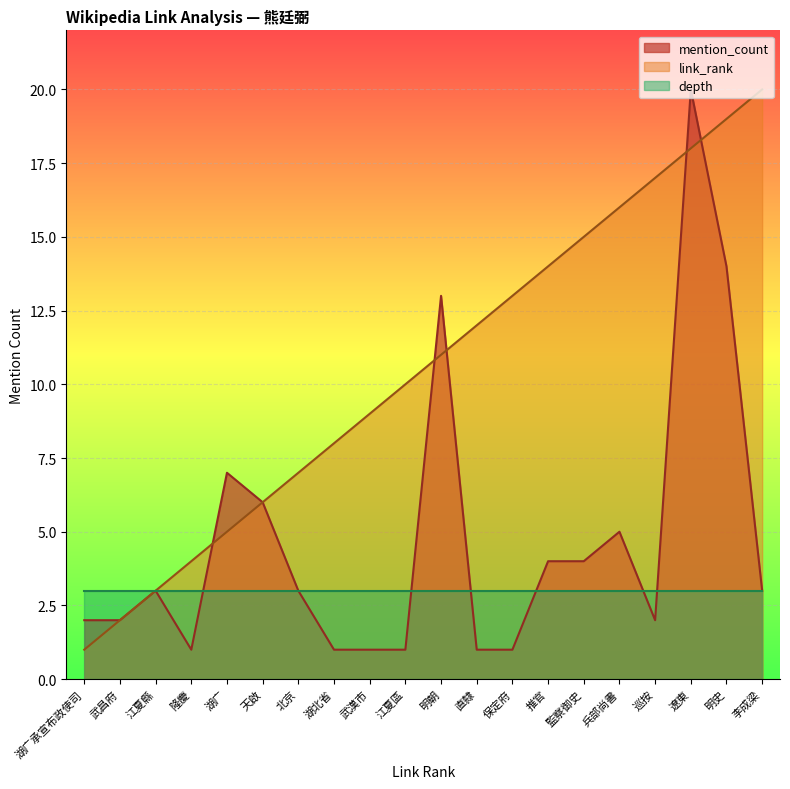

What is the label of the 15th point from the left?

監察御史